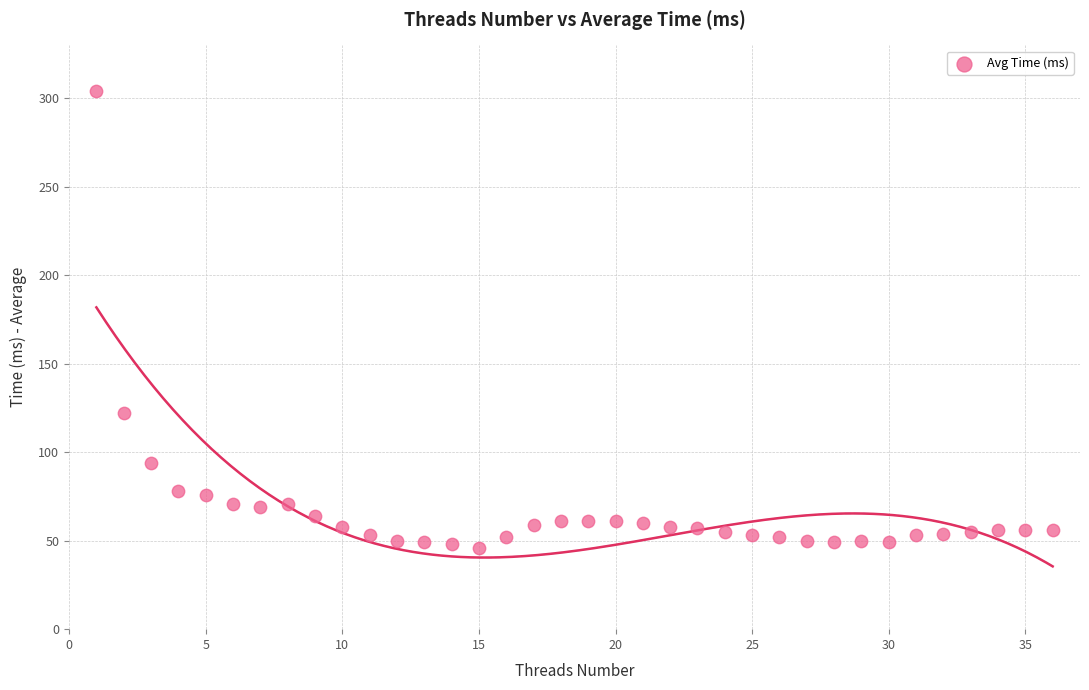

What Y value in the scatter plot is closest to 175?

122